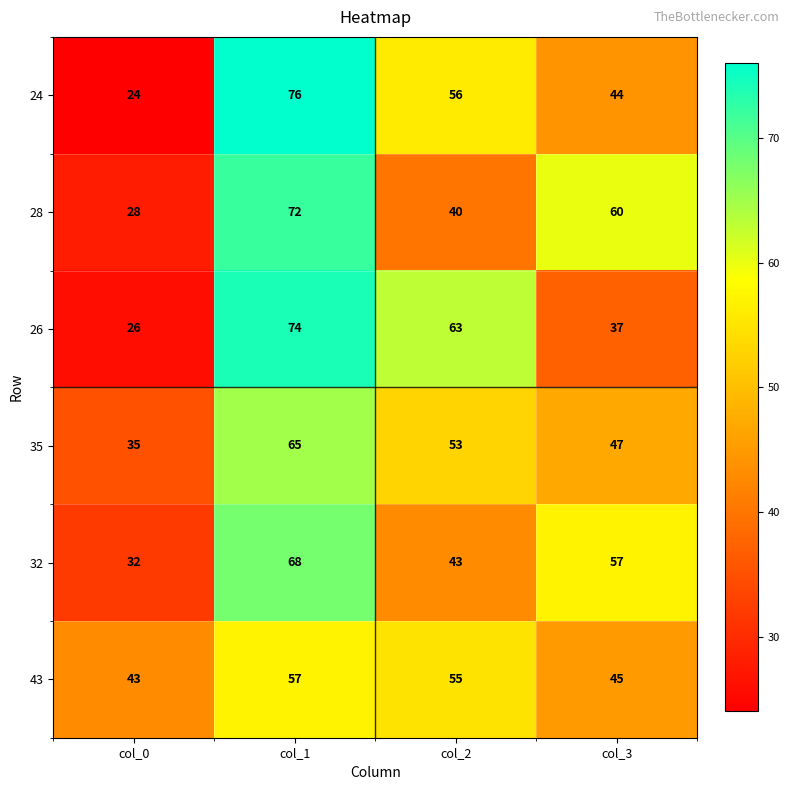

The value of 28 at col_2 is 71. True or false?

False